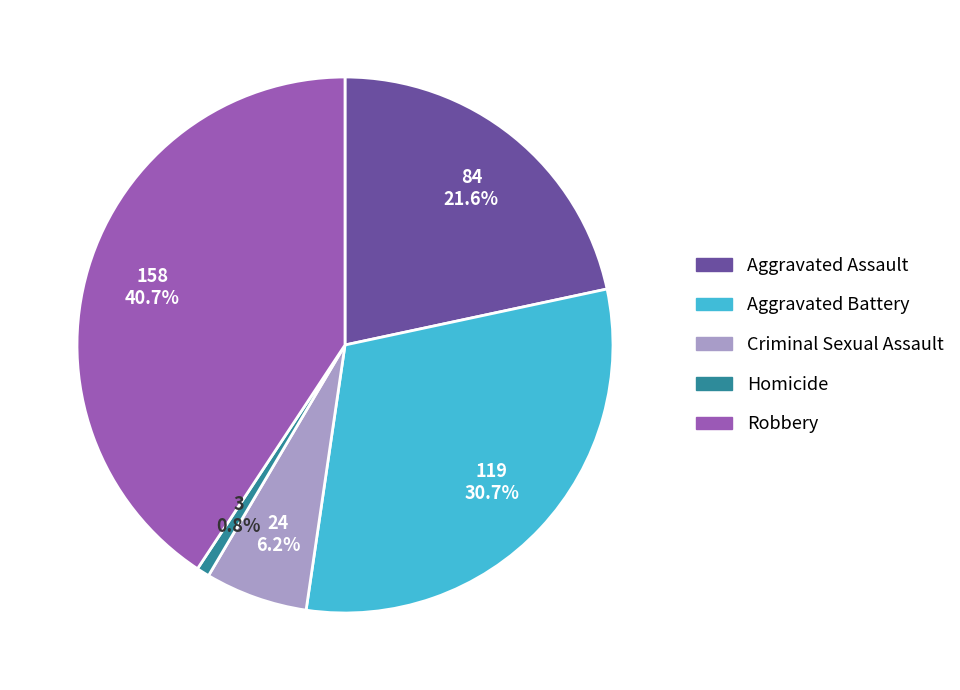

True or false: Aggravated Battery accounts for 31% of the total.

True